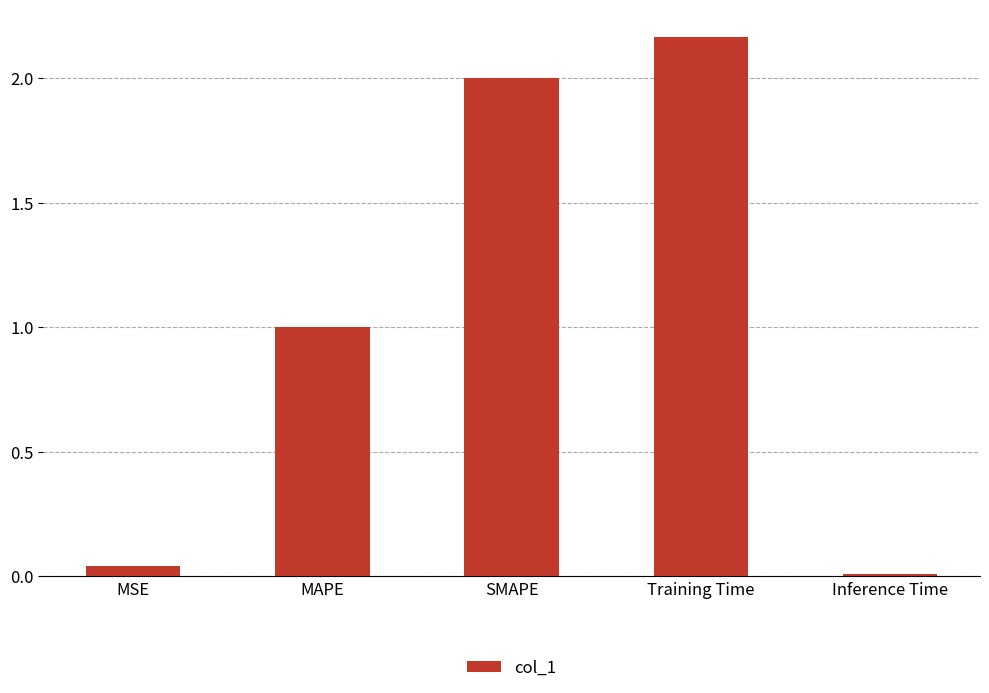

Which has a higher value, Training Time or Inference Time?

Training Time